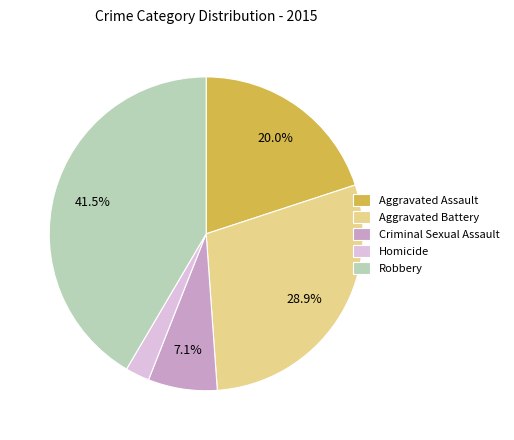

Does Aggravated Assault account for over 50% of the chart?

No